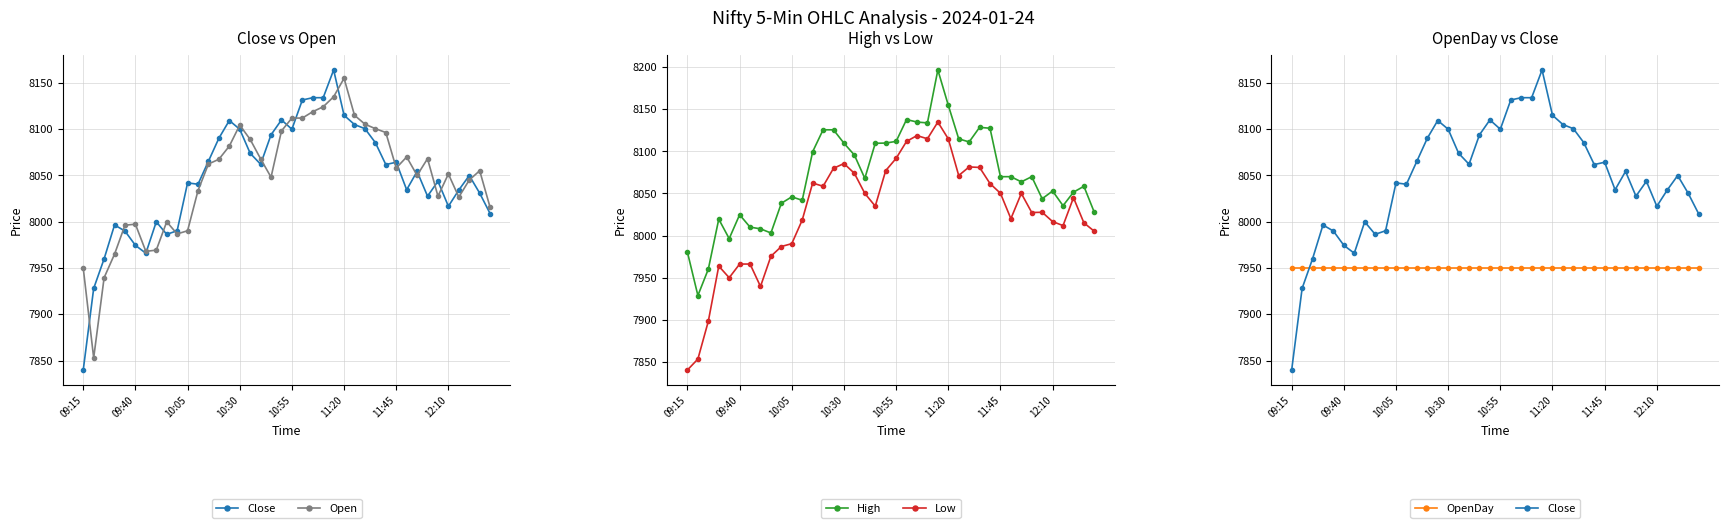

What are all the series names shown in the legend?

Close, Open, High, Low, OpenDay